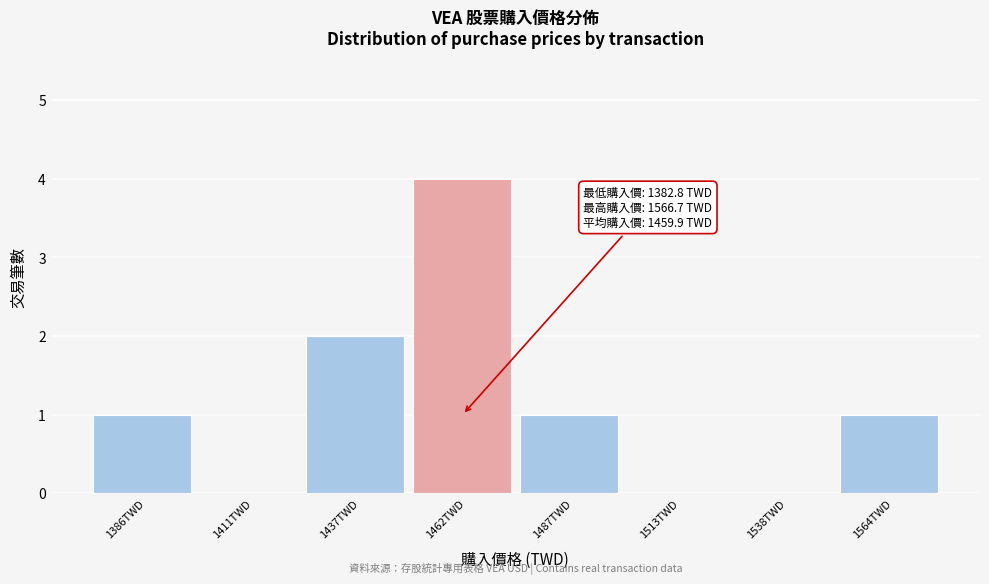

Over which range of the x-axis is the bar tallest?

1450 to 1475